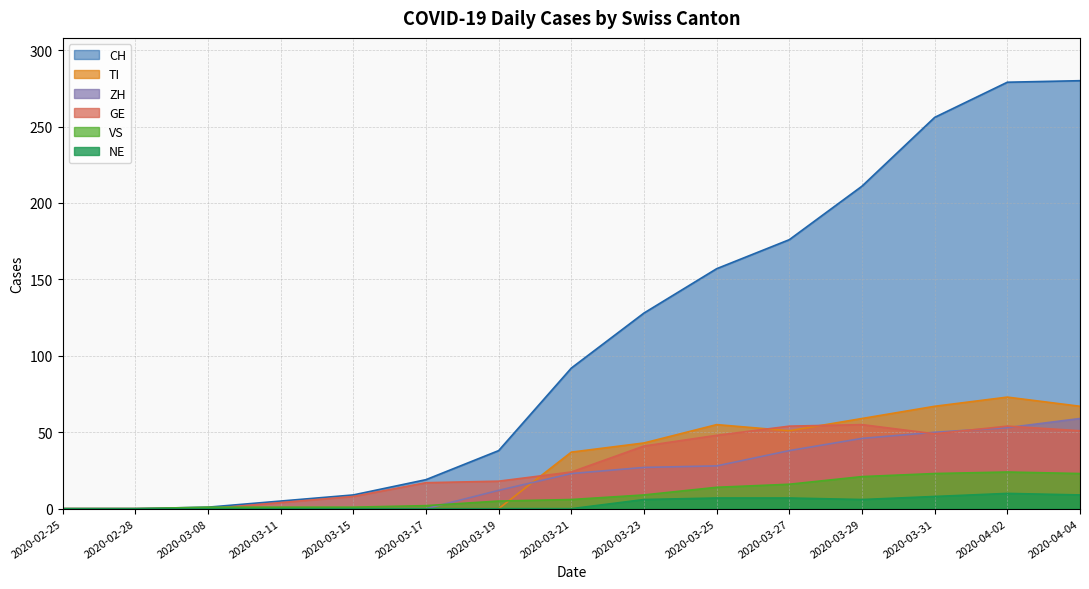

Rank the categories by GE value from lowest to highest.

2020-02-25, 2020-02-28, 2020-03-08, 2020-03-11, 2020-03-15, 2020-03-17, 2020-03-19, 2020-03-21, 2020-03-23, 2020-03-25, 2020-03-31, 2020-04-04, 2020-03-27, 2020-04-02, 2020-03-29